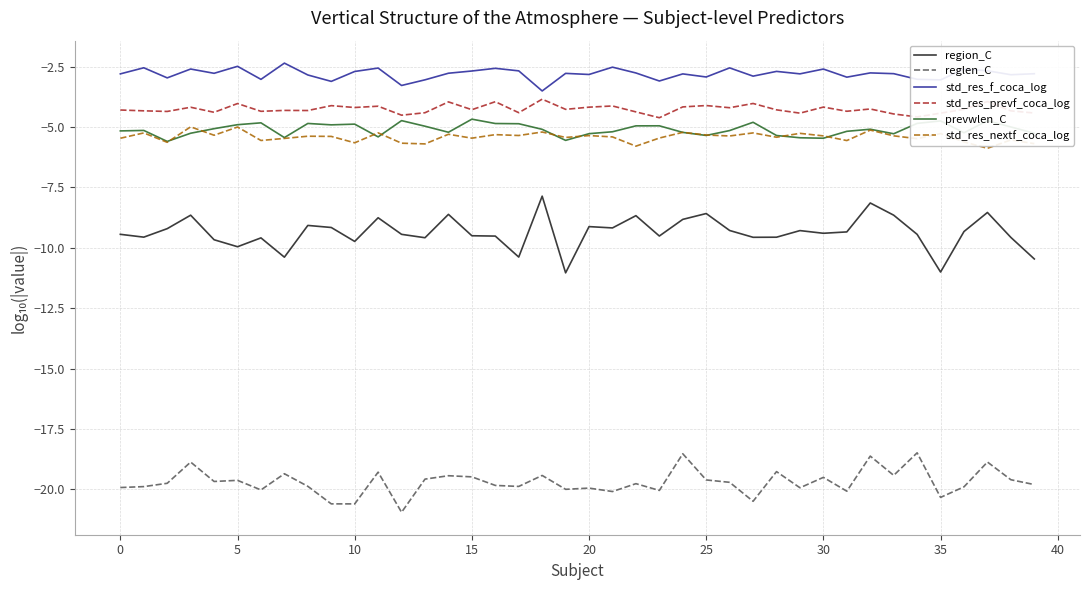

Does the chart have visible grid lines?

Yes